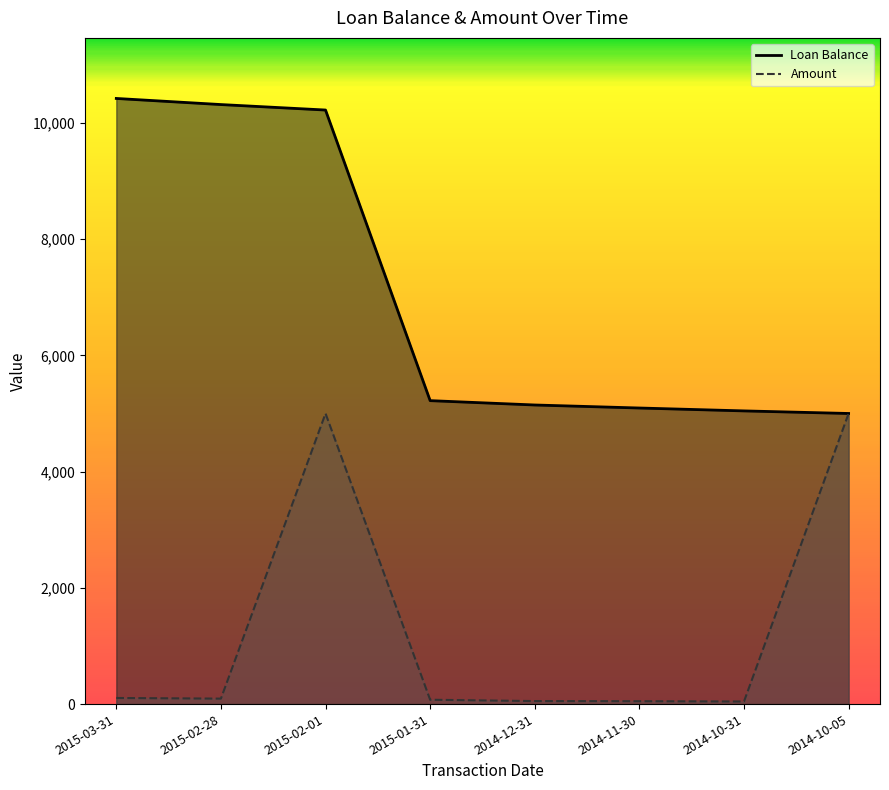

What is the average value of the Amount series?

1302.5